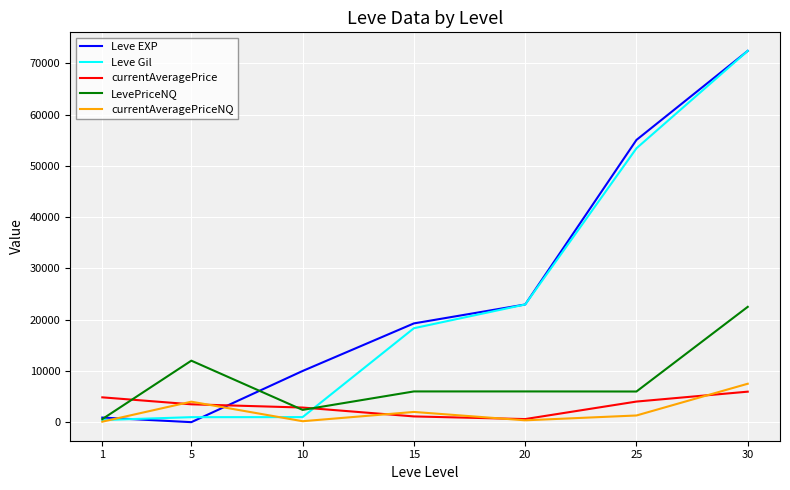

Is it true that currentAveragePriceNQ equals 99.6 at 1?

True